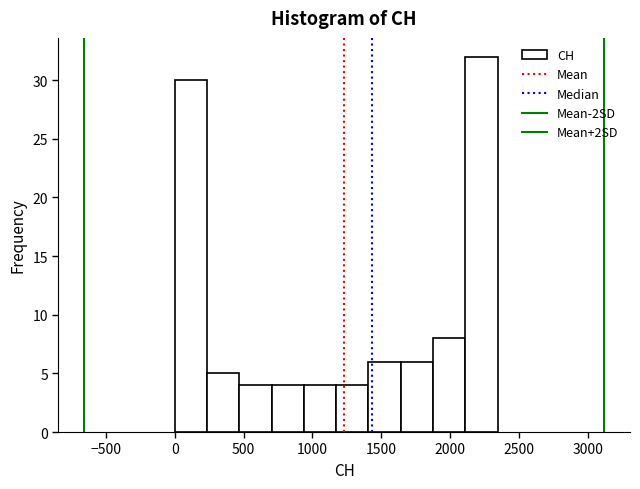

Which range on the x-axis has the tallest bar?

2100 to 2350